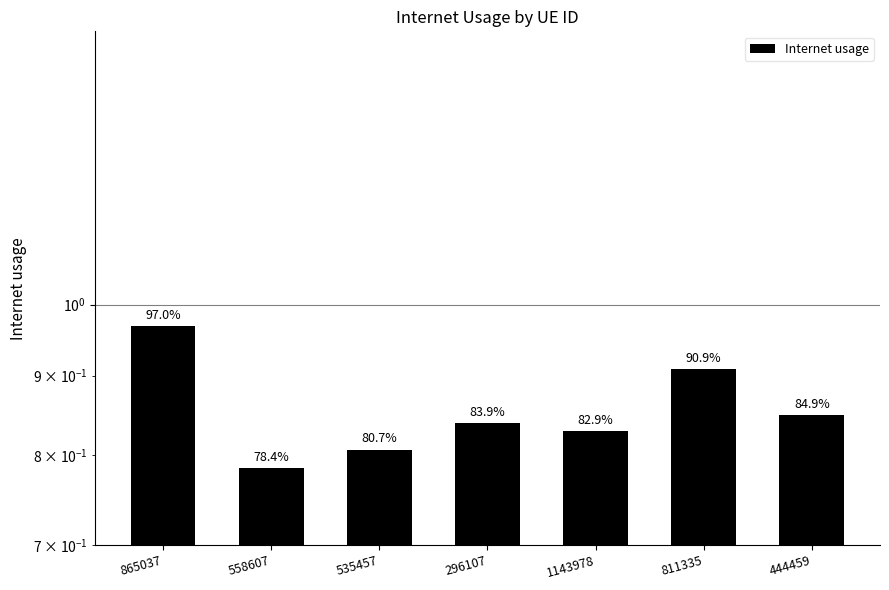

List the labels in order of value, largest first.

865037, 811335, 444459, 296107, 1143978, 535457, 558607